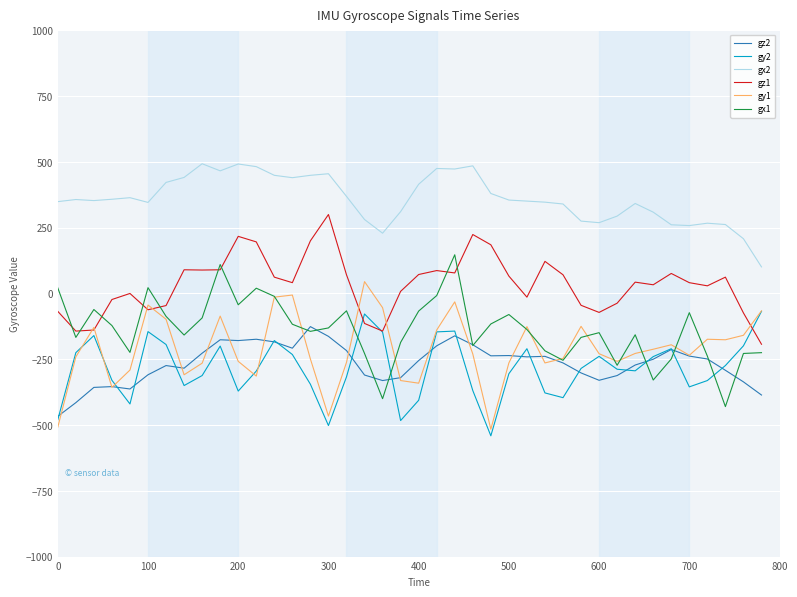

What is the minimum value shown in the chart?

-541